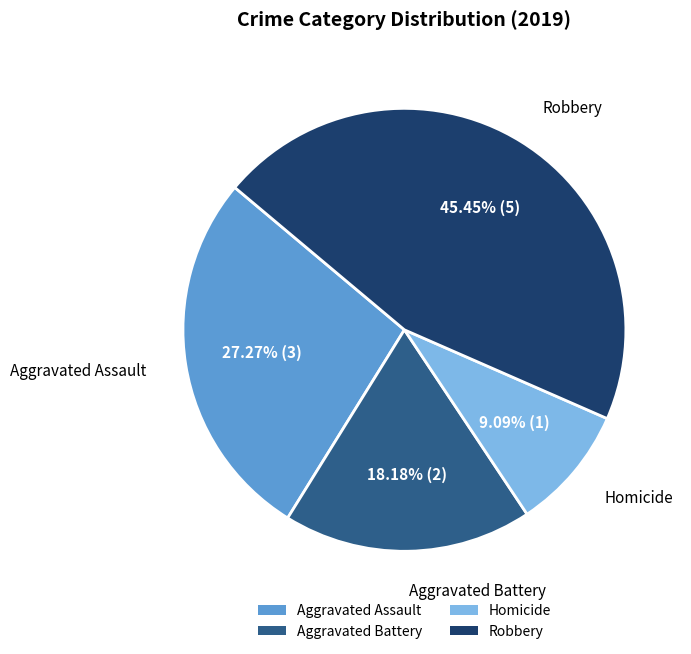

How much of the chart is everything except Robbery?

54.5%